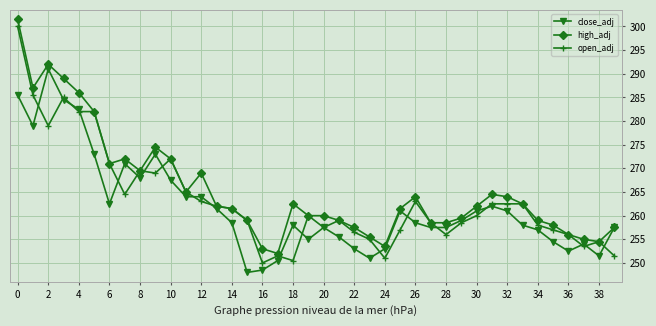

What is the maximum value shown in the chart?

301.5